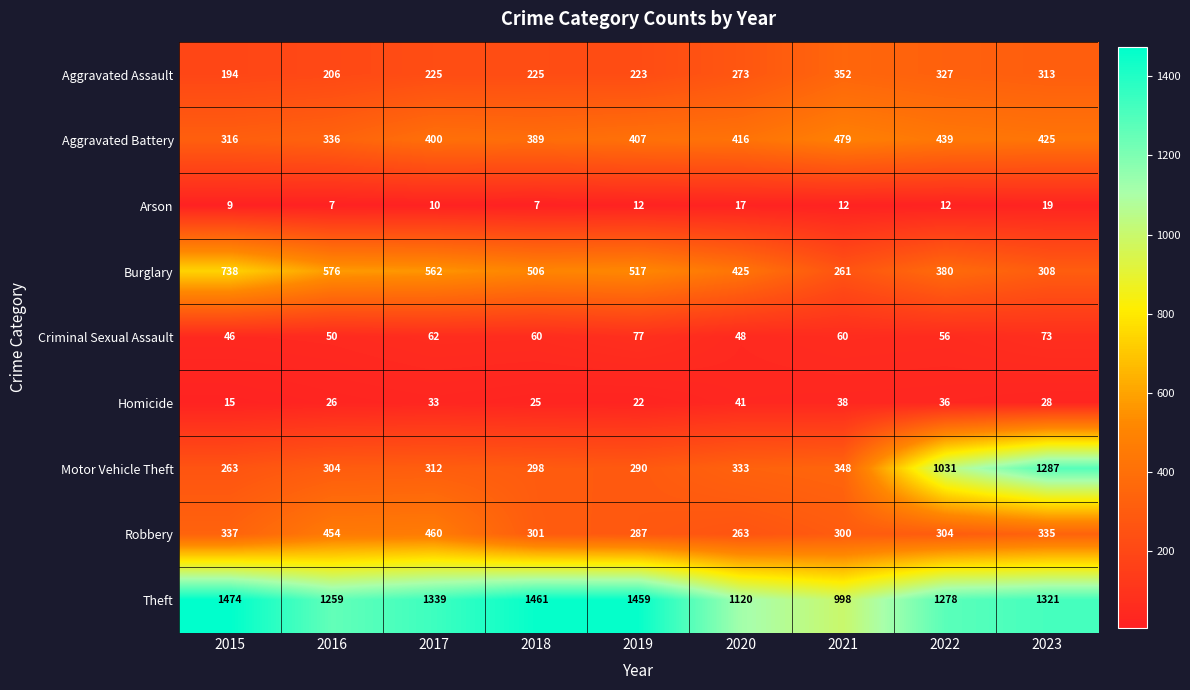

Is it true that Robbery equals 287 at 2019?

True